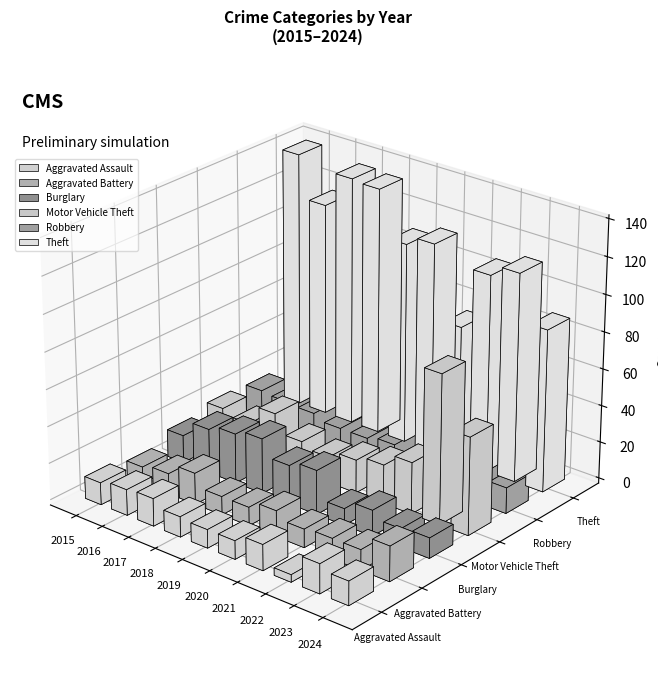

How many data points in Motor Vehicle Theft are less than 21?

5